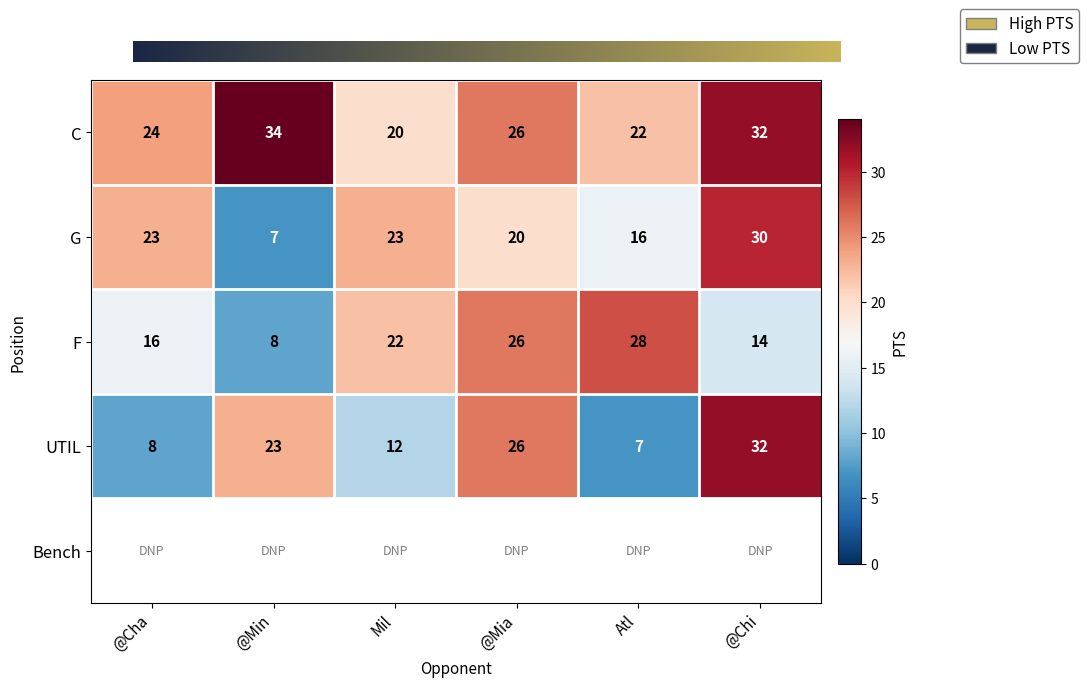

Which series has the widest spread of values?

UTIL